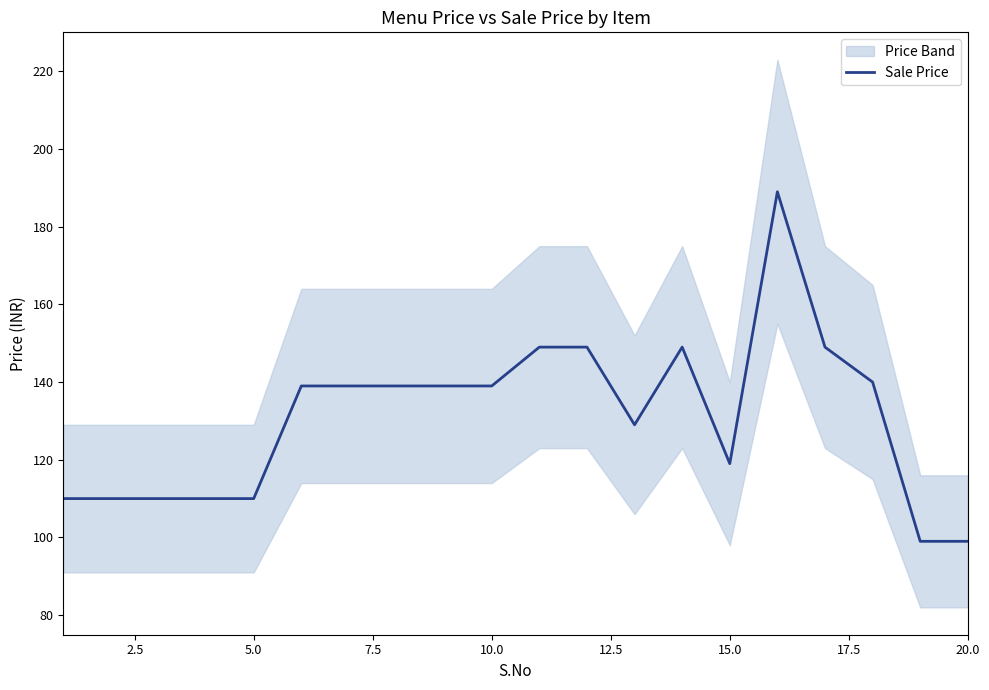

How many data points does each series have?

20